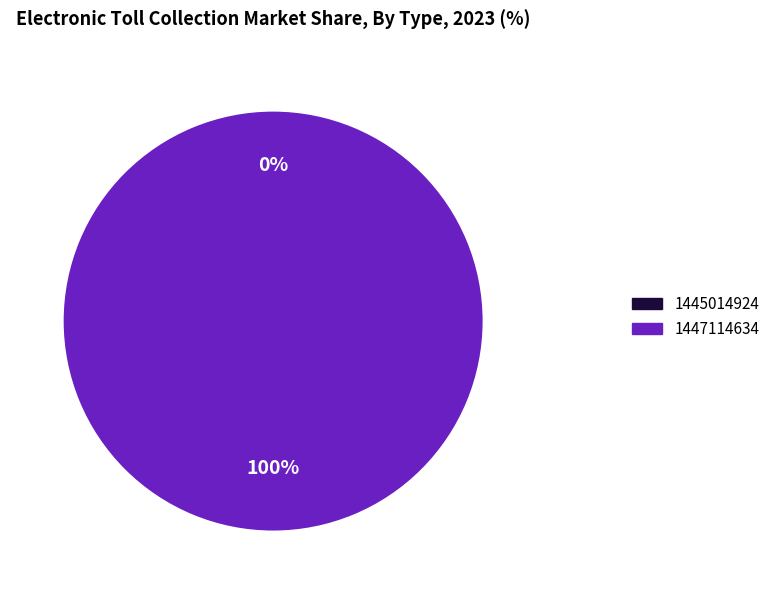

How many slices are in this pie chart?

2